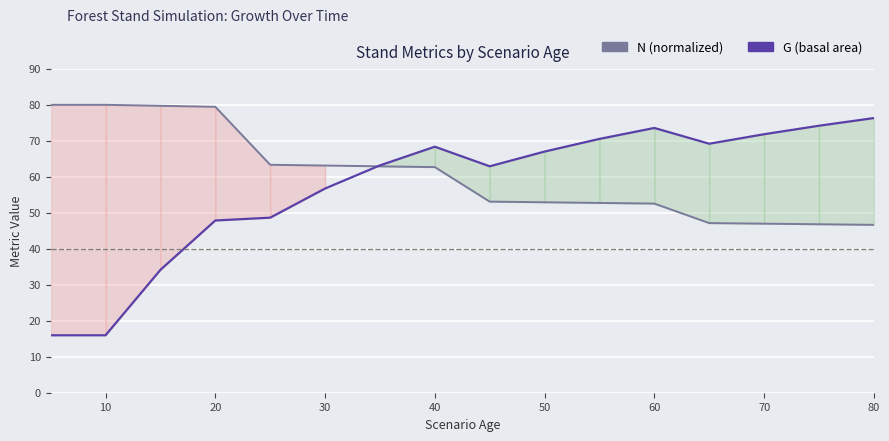

True or false: G (basal area) and N (normalized) intersect in this chart.

True